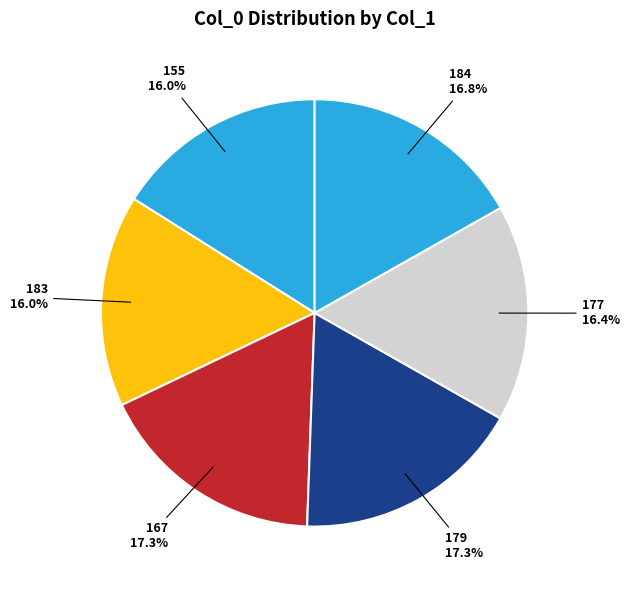

Does 155 account for over 50% of the chart?

No